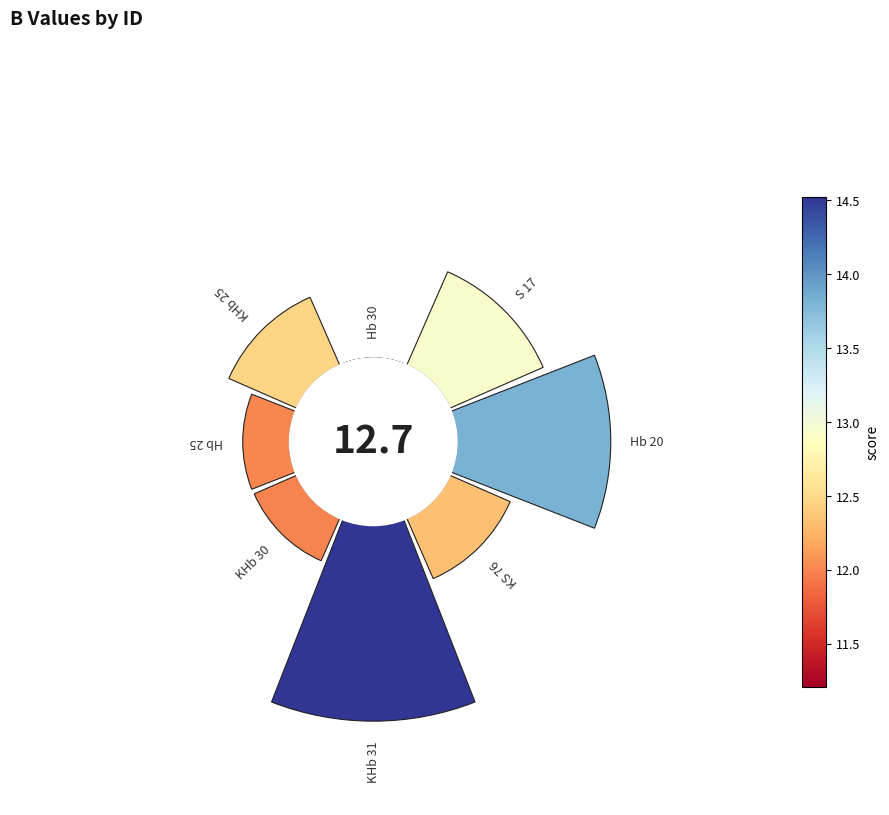

How many slices are in this pie chart?

8